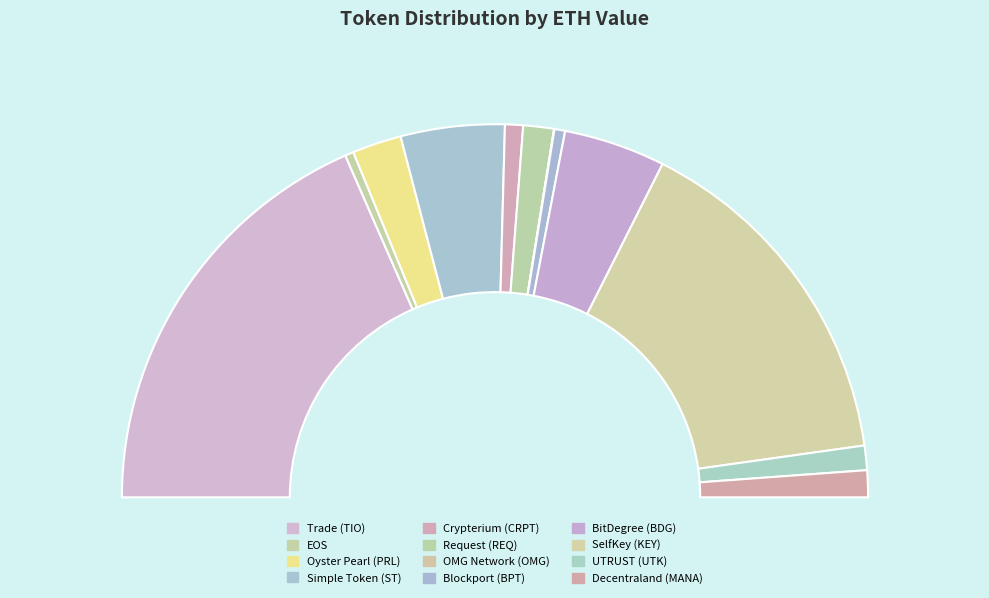

Combined, do Request (REQ) and Blockport (BPT) account for over 50%?

No